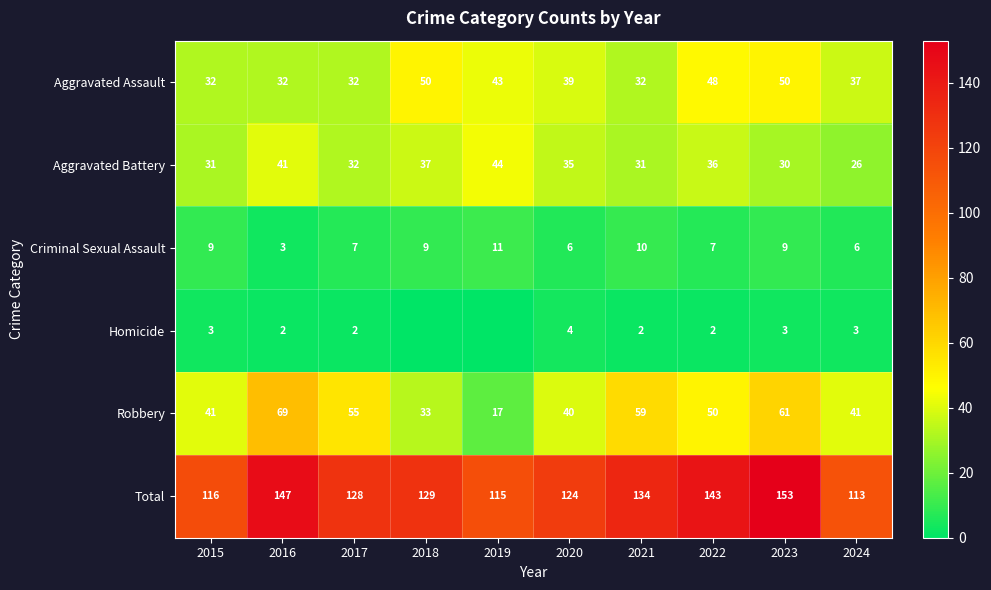

At which label does Criminal Sexual Assault first exceed 9?

2019